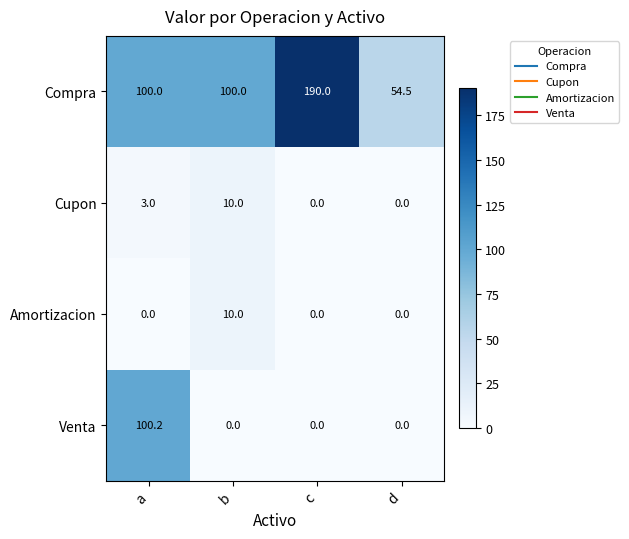

What is the highest value of the Cupon series?

10.0